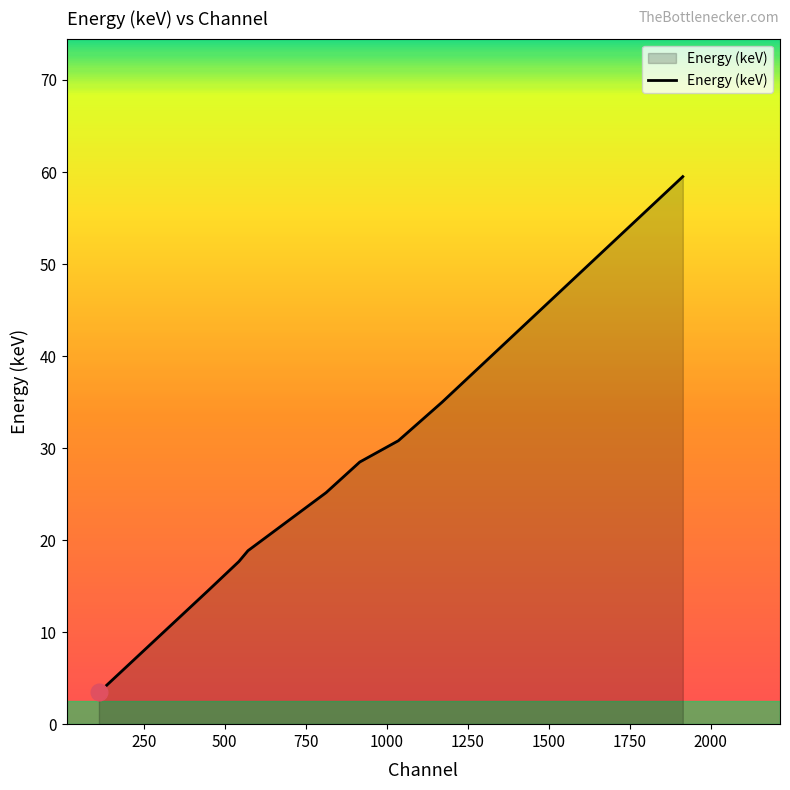

Reading left to right, extract all data points from this chart.

3.4	14.5	17.7	18.9	25.2	28.5	30.8	35.0	59.5